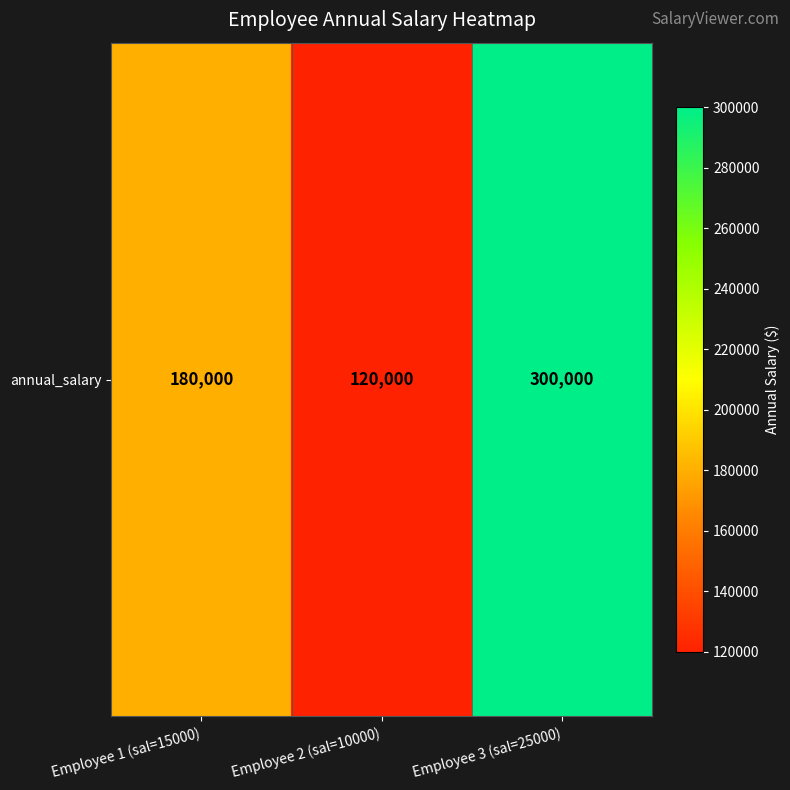

Which has a higher value, Employee 1 (sal=15000) or Employee 3 (sal=25000)?

Employee 3 (sal=25000)